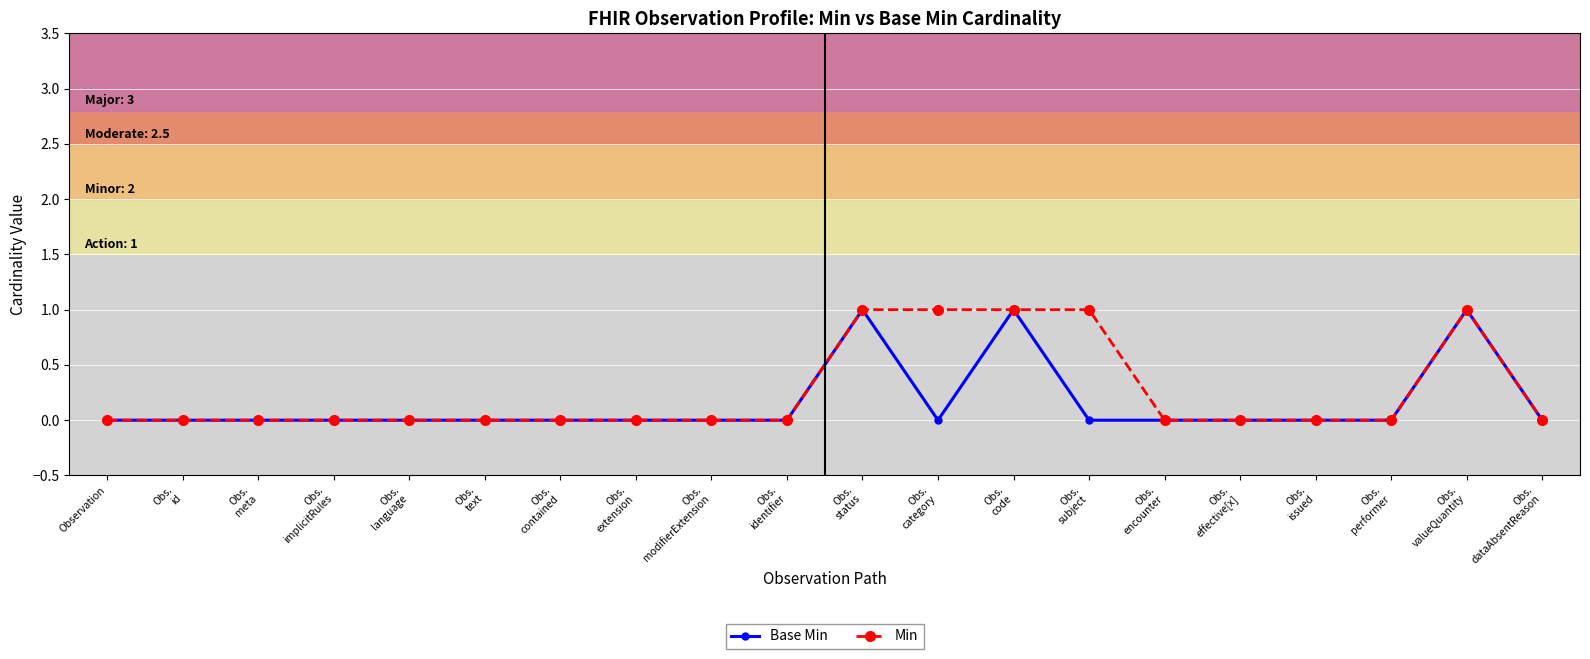

How many lines are shown in the chart?

2